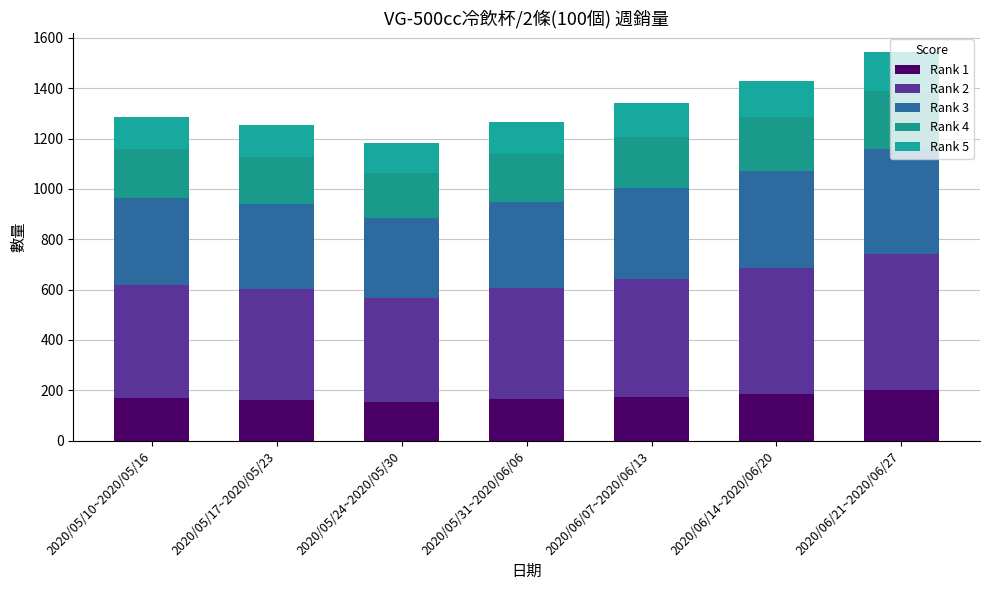

What position from the left is 2020/05/31~2020/06/06?

4